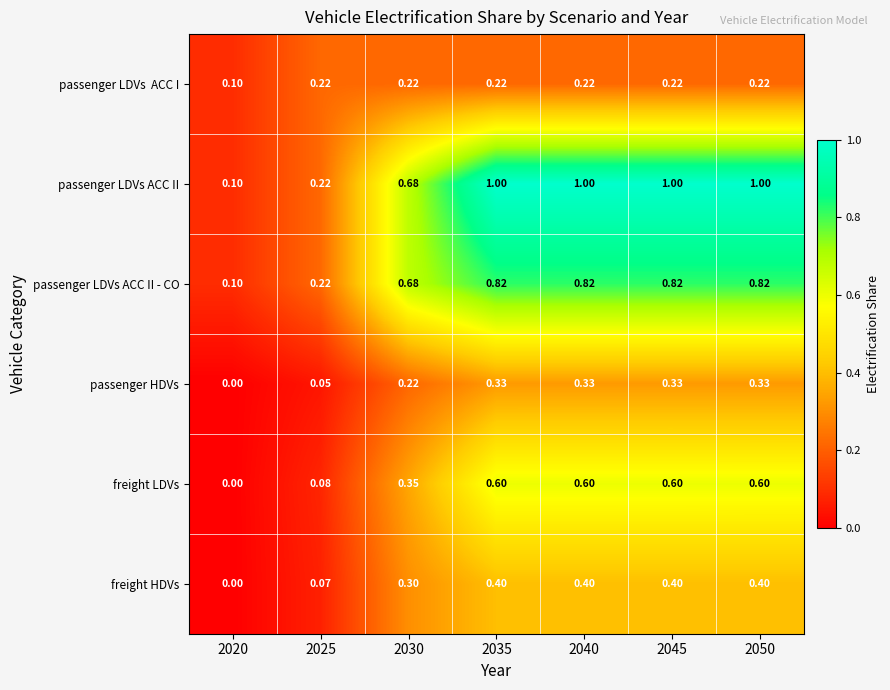

Which series has the largest total across all categories?

passenger LDVs ACC II